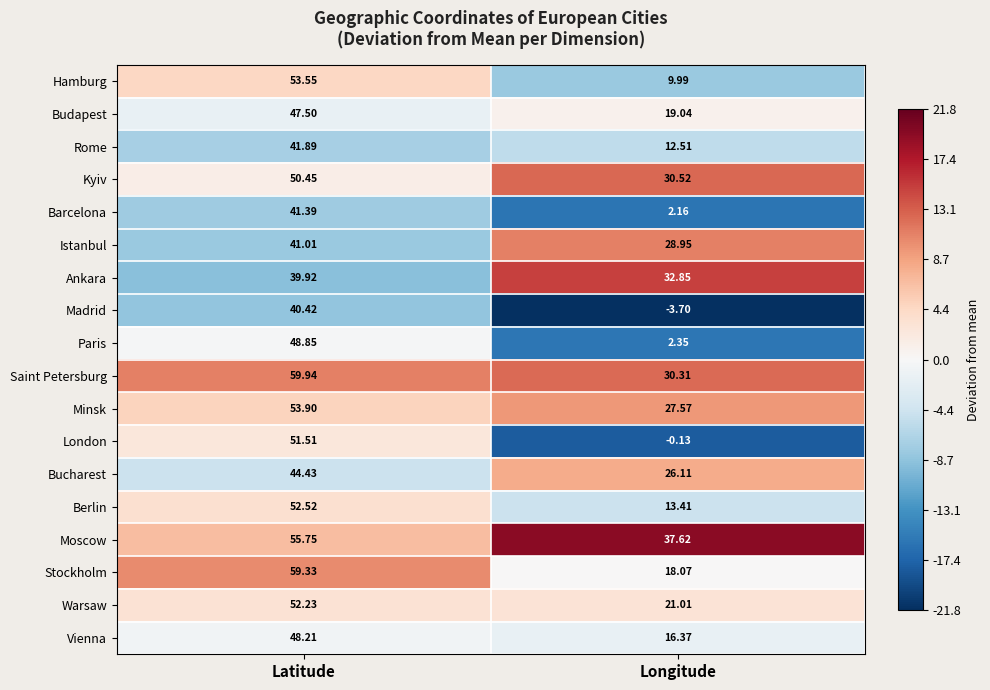

At Longitude, list the series in order from smallest to largest.

Madrid, London, Barcelona, Paris, Hamburg, Rome, Berlin, Vienna, Stockholm, Budapest, Warsaw, Bucharest, Minsk, Istanbul, Saint Petersburg, Kyiv, Ankara, Moscow